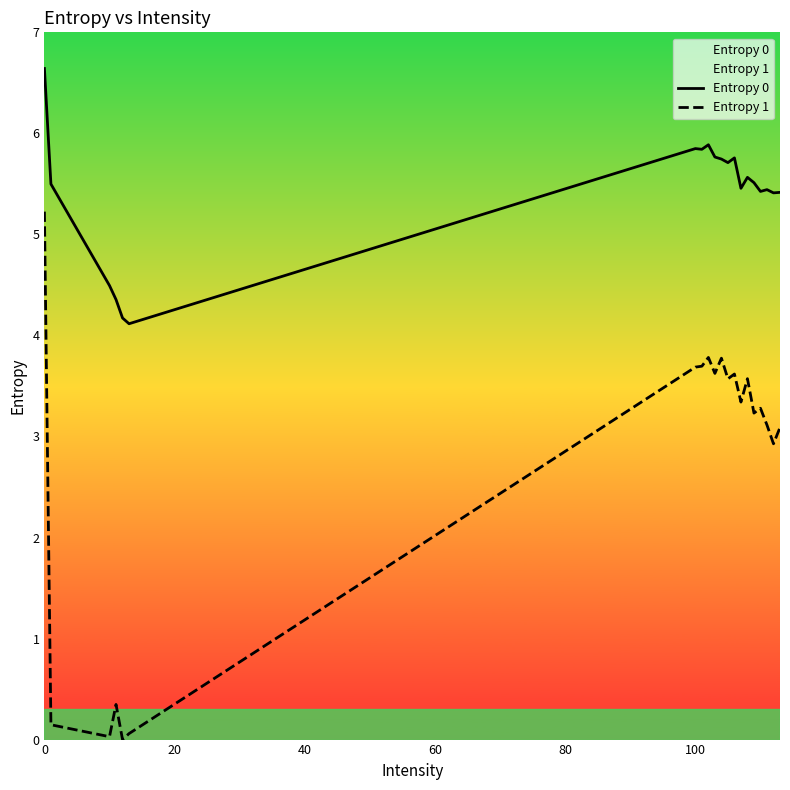

What value does the Entropy 1 series have at 0?

5.2